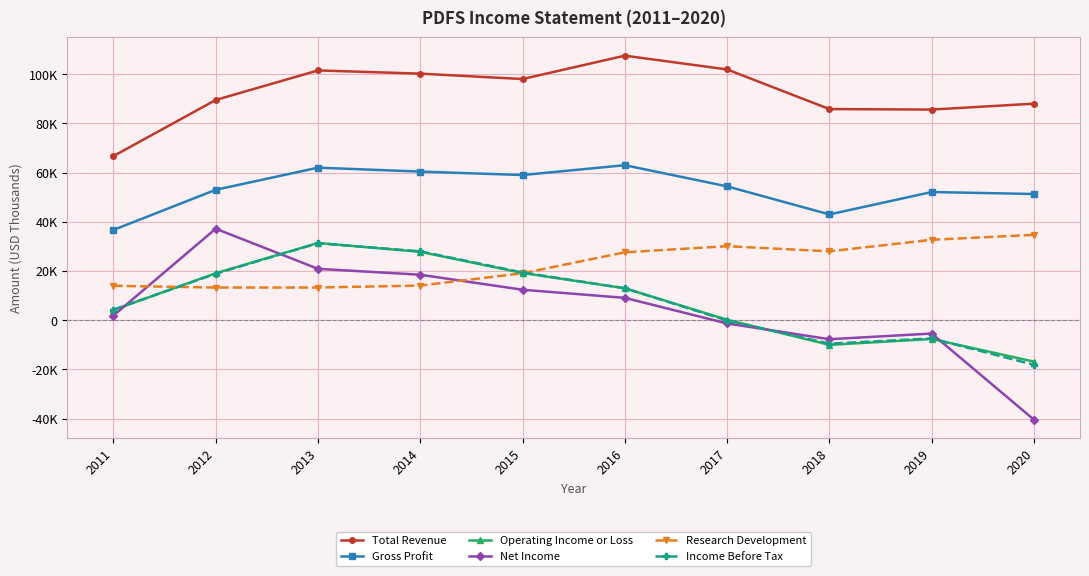

What is the average value of the Net Income series?

4520